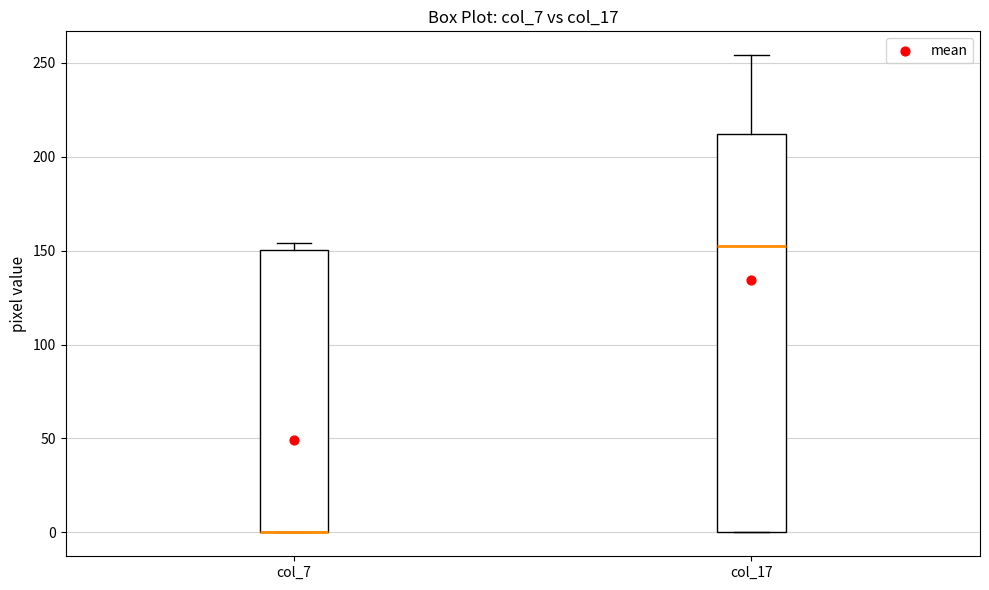

Where does the median line of the box for col_17 sit on the y-axis? The values are not printed on the chart, so give them approximately, as read against the axis.

155